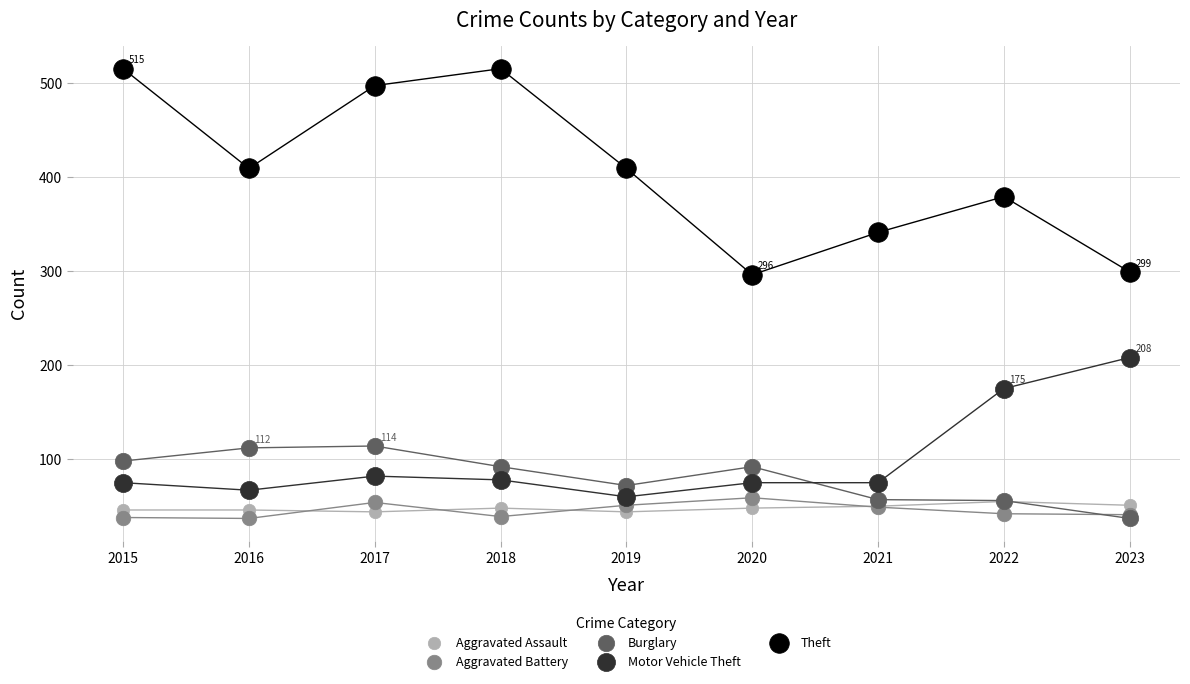

What are all the series names shown in the legend?

Aggravated Assault, Aggravated Battery, Burglary, Motor Vehicle Theft, Theft